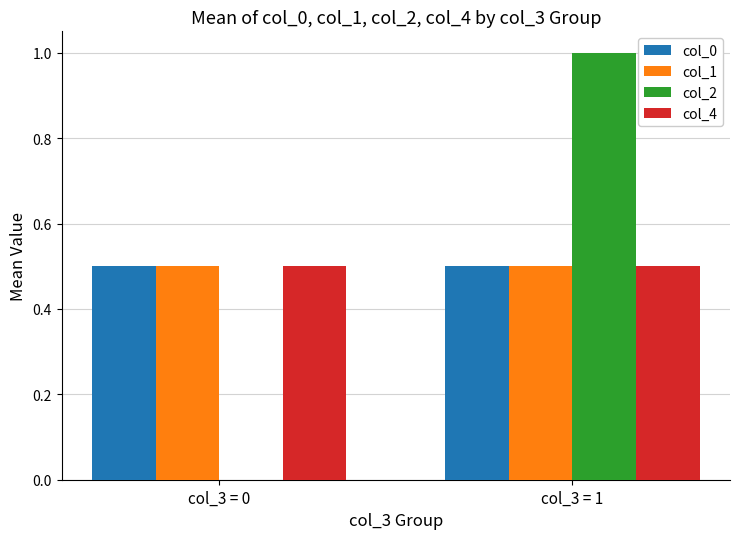

At which label does col_2 reach its peak?

col_3 = 1